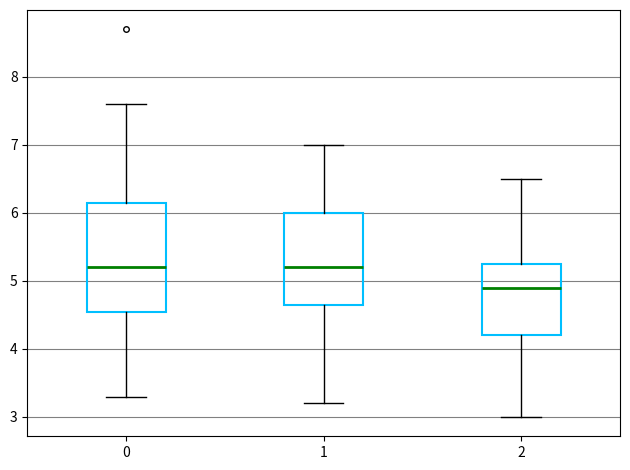

Which box is the tallest, from its lower edge to its upper edge?

0